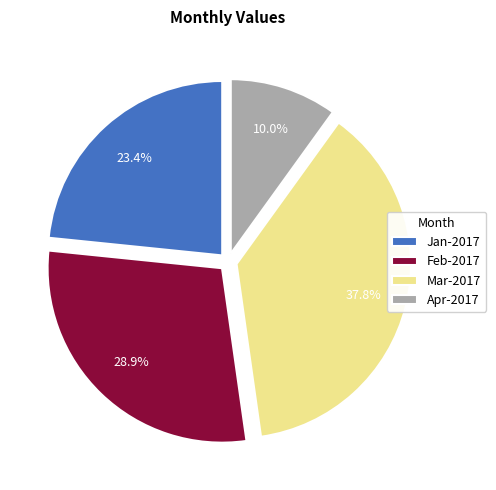

To the nearest percent, what percentage of the pie is Mar-2017?

38%